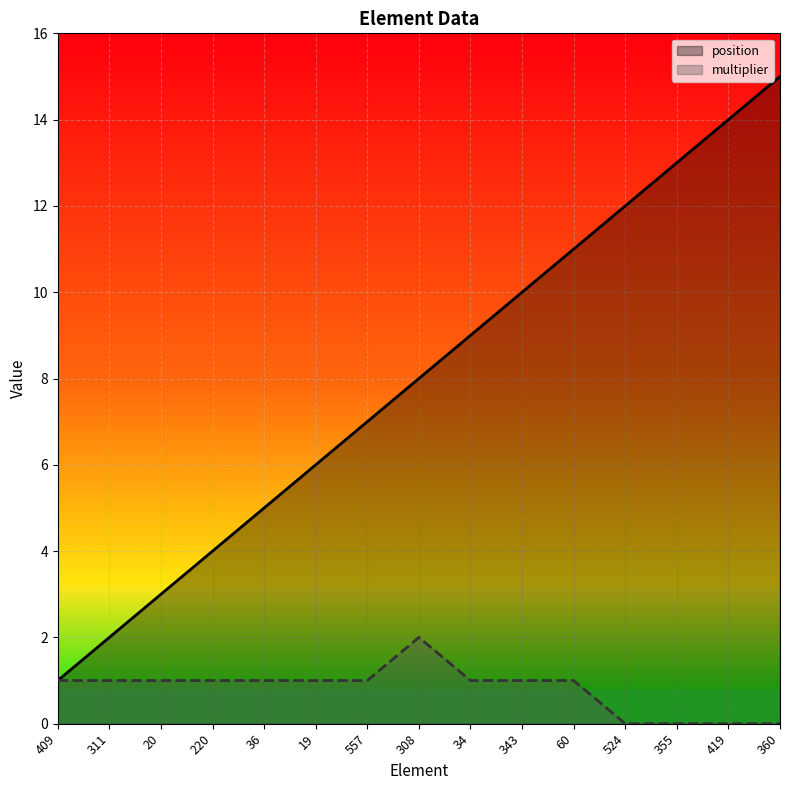

True or false: multiplier has more than 1 points higher than both neighbors.

False